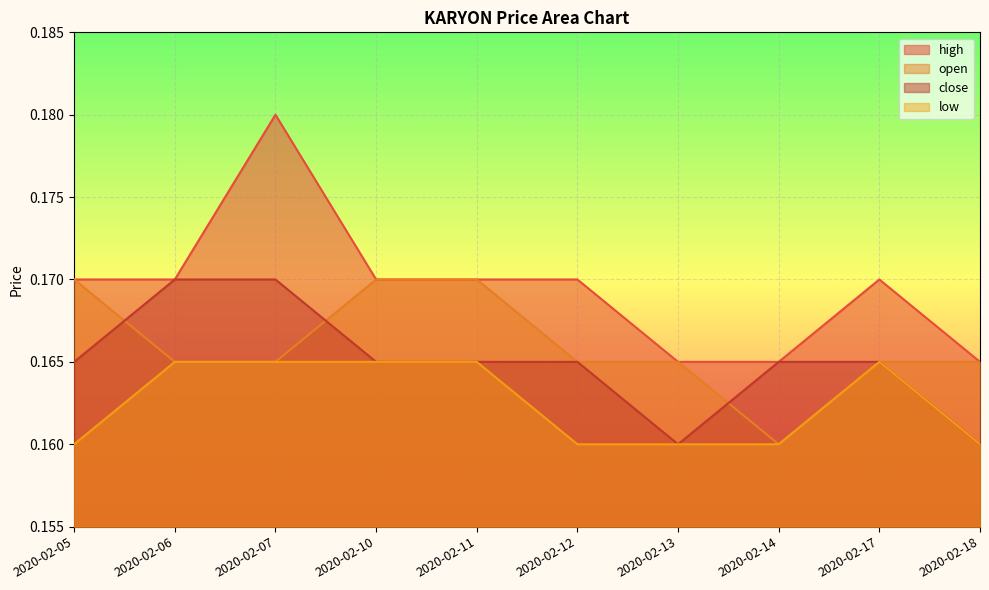

Reading right to left, transcribe all the data shown in this chart.

high: 2020-02-18=0.2	2020-02-17=0.2	2020-02-14=0.2	2020-02-13=0.2	2020-02-12=0.2	2020-02-11=0.2	2020-02-10=0.2	2020-02-07=0.2	2020-02-06=0.2	2020-02-05=0.2
open: 2020-02-18=0.2	2020-02-17=0.2	2020-02-14=0.2	2020-02-13=0.2	2020-02-12=0.2	2020-02-11=0.2	2020-02-10=0.2	2020-02-07=0.2	2020-02-06=0.2	2020-02-05=0.2
close: 2020-02-18=0.2	2020-02-17=0.2	2020-02-14=0.2	2020-02-13=0.2	2020-02-12=0.2	2020-02-11=0.2	2020-02-10=0.2	2020-02-07=0.2	2020-02-06=0.2	2020-02-05=0.2
low: 2020-02-18=0.2	2020-02-17=0.2	2020-02-14=0.2	2020-02-13=0.2	2020-02-12=0.2	2020-02-11=0.2	2020-02-10=0.2	2020-02-07=0.2	2020-02-06=0.2	2020-02-05=0.2